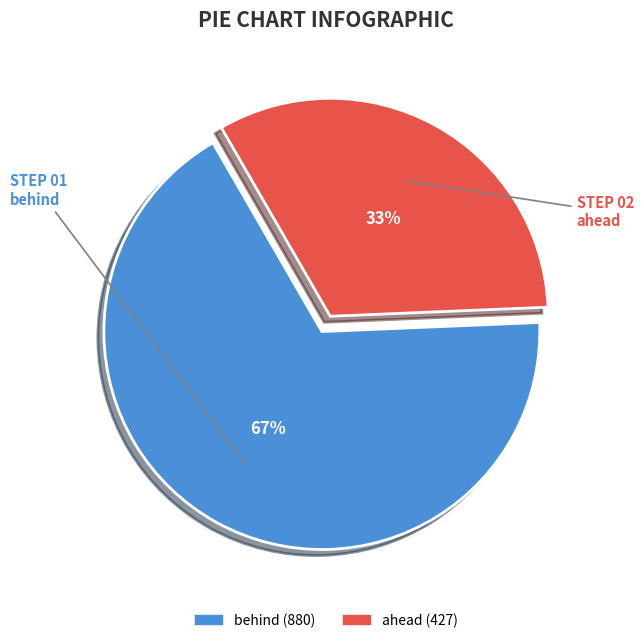

Which slice is the largest?

behind